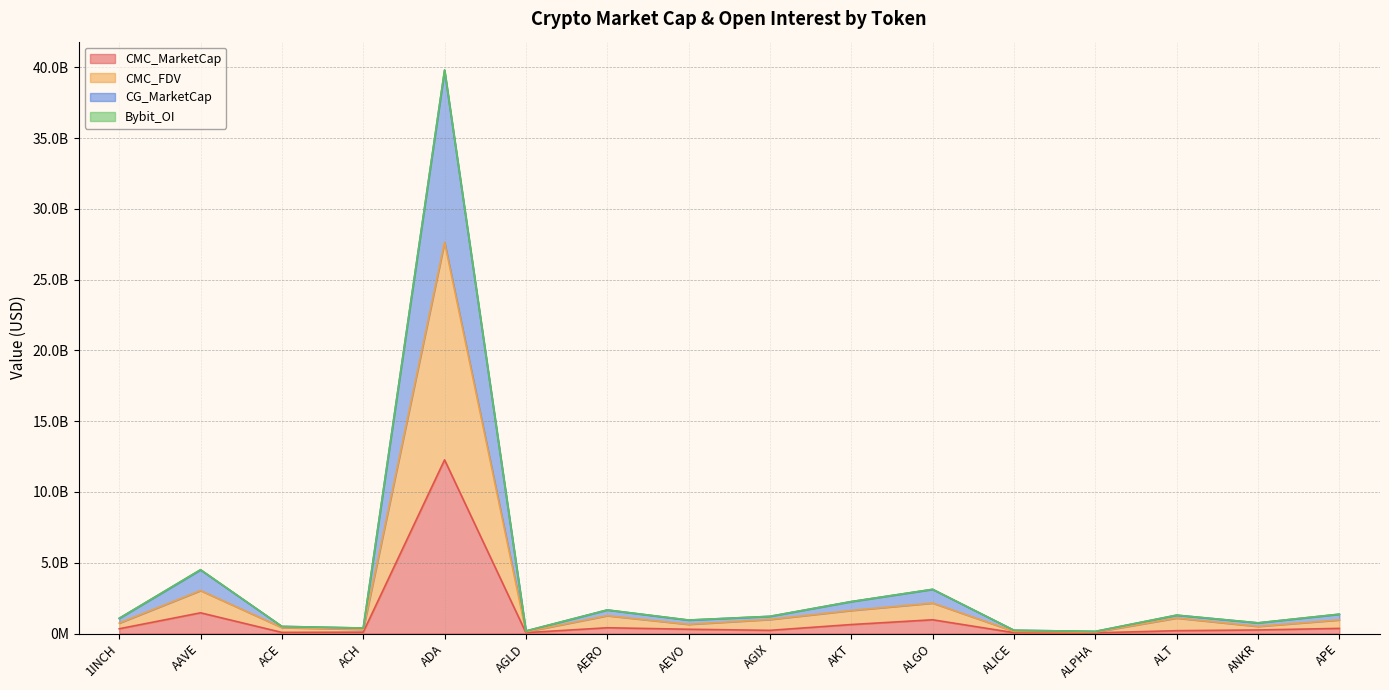

What is the difference between the maximum and minimum values in the CMC_FDV series?

27528716670.4